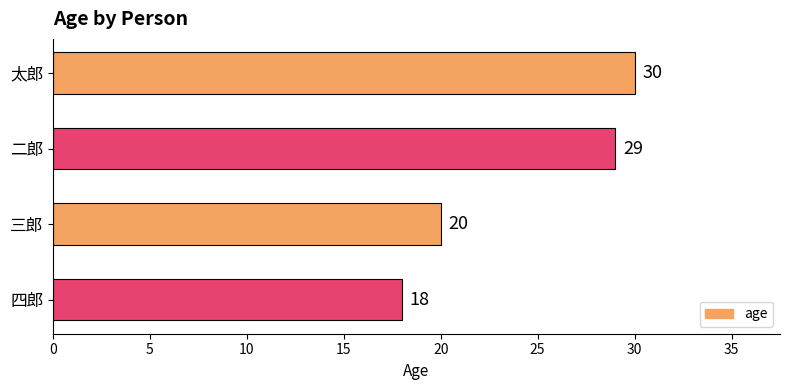

How many data points are less than 29?

2